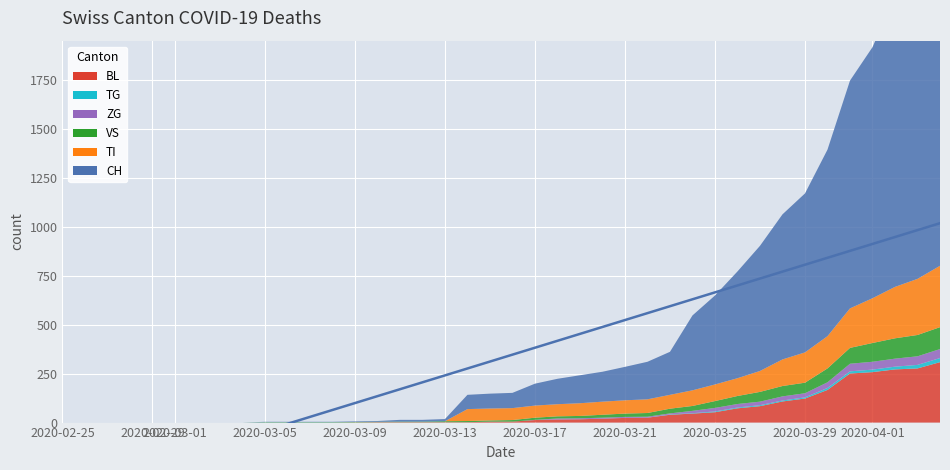

Is the value of ZG at 10 greater than the value of TI at 28?

No